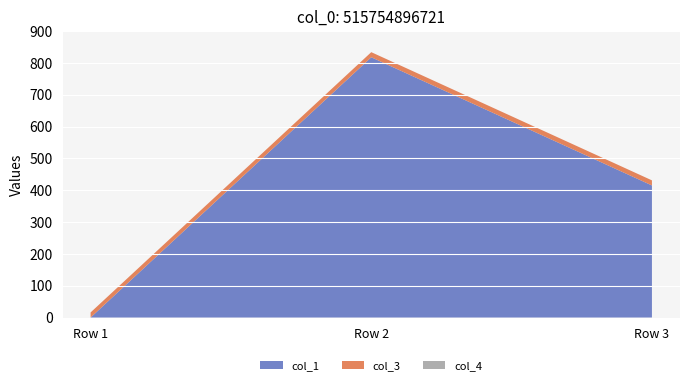

Reading left to right, list all the values displayed in this chart.

col_1: Row 1=0.0	Row 2=817.7	Row 3=415.0
col_3: Row 1=16.0	Row 2=16.0	Row 3=16.0
col_4: Row 1=0.0	Row 2=0.0	Row 3=0.0